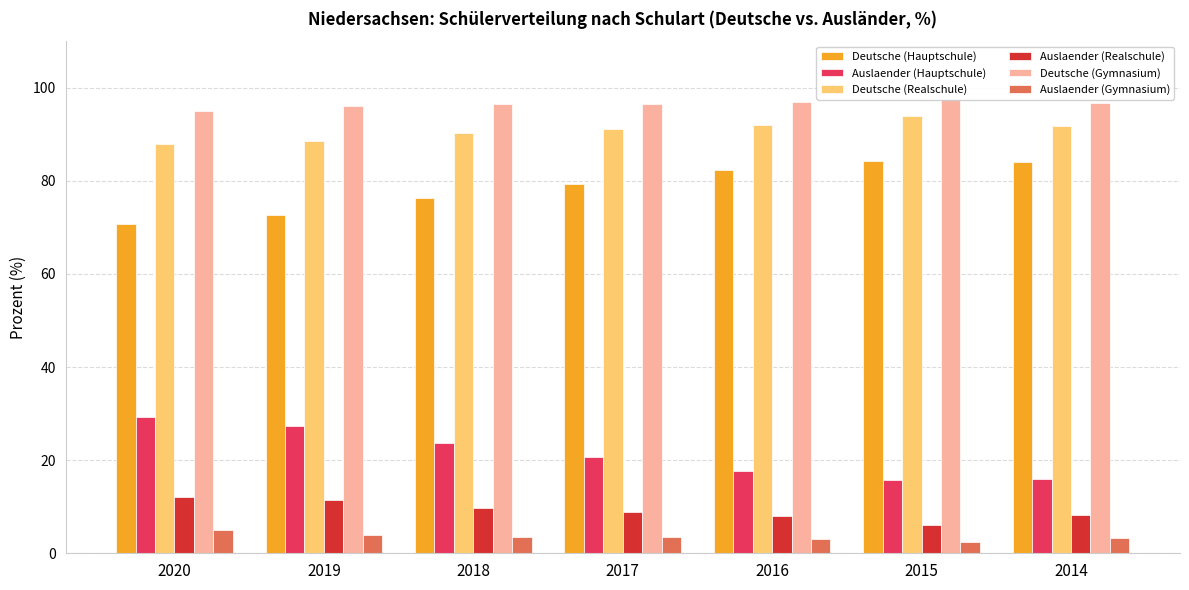

Between 2016 and 2014, which series saw the biggest shift?

Deutsche (Hauptschule)